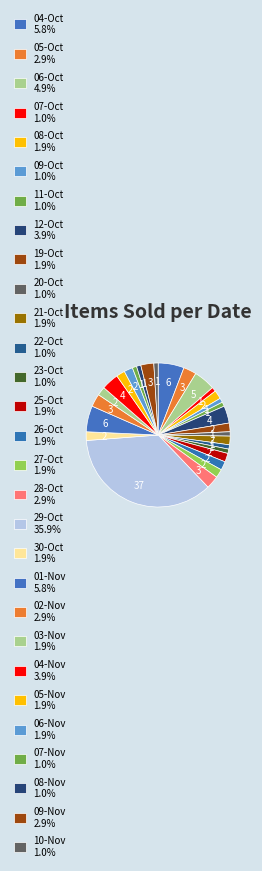

Combined, do 07-Nov and 25-Oct account for over 50%?

No